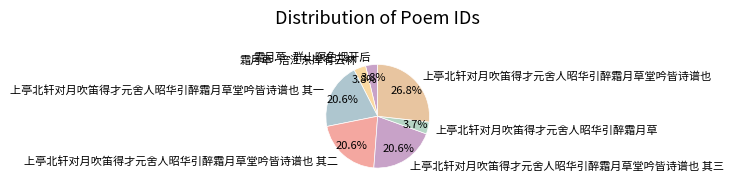

To the nearest percent, what is the combined percentage of 霜月草·群山暝色烟开后 and 上亭北轩对月吹笛得才元舍人昭华引醉霜月草堂吟皆诗谱也 其三?

24%